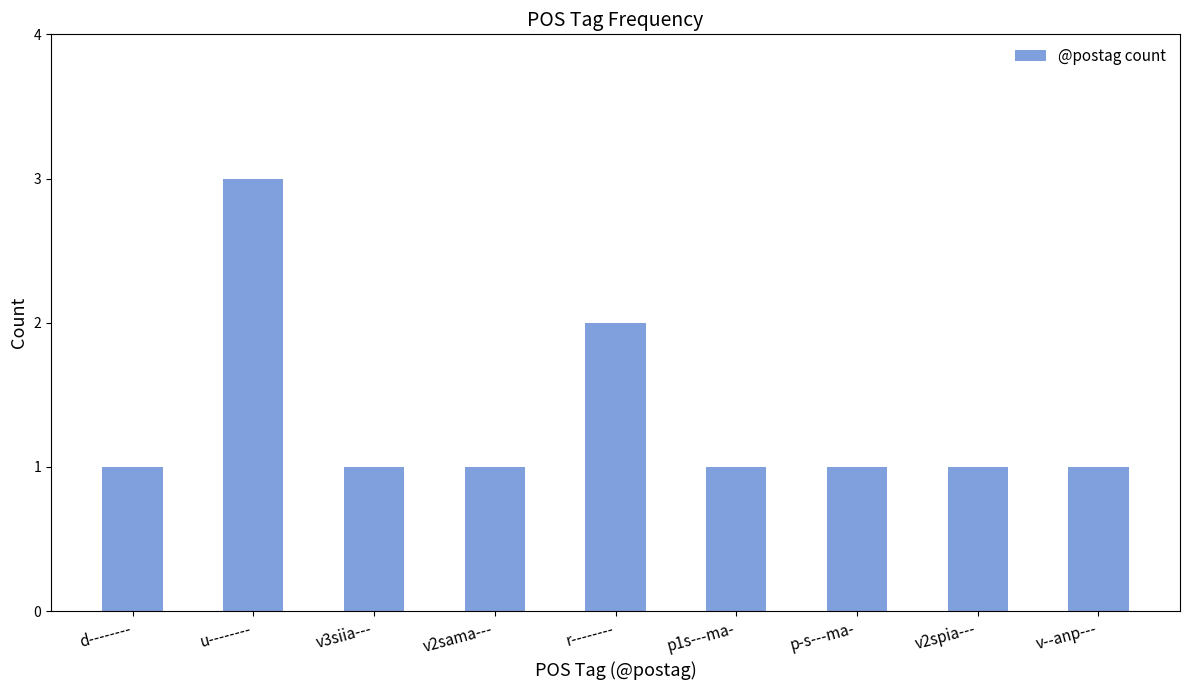

Is it true that the value at p1s---ma- is 0?

False